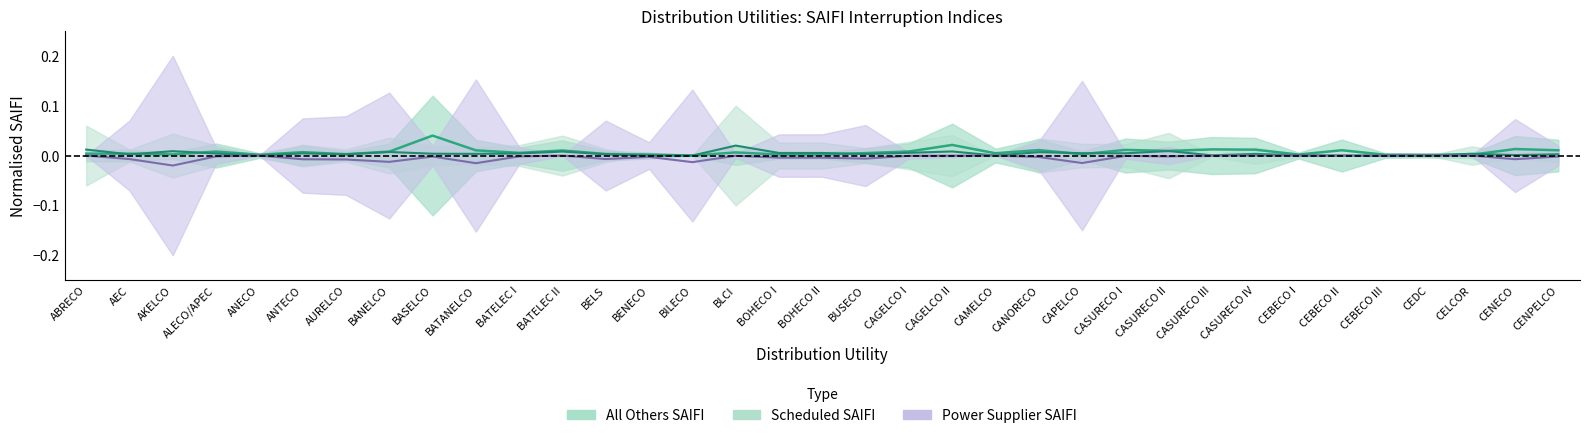

In Power Supplier SAIFI (mean), how many points are higher than both neighbors (excluding endpoints)?

7